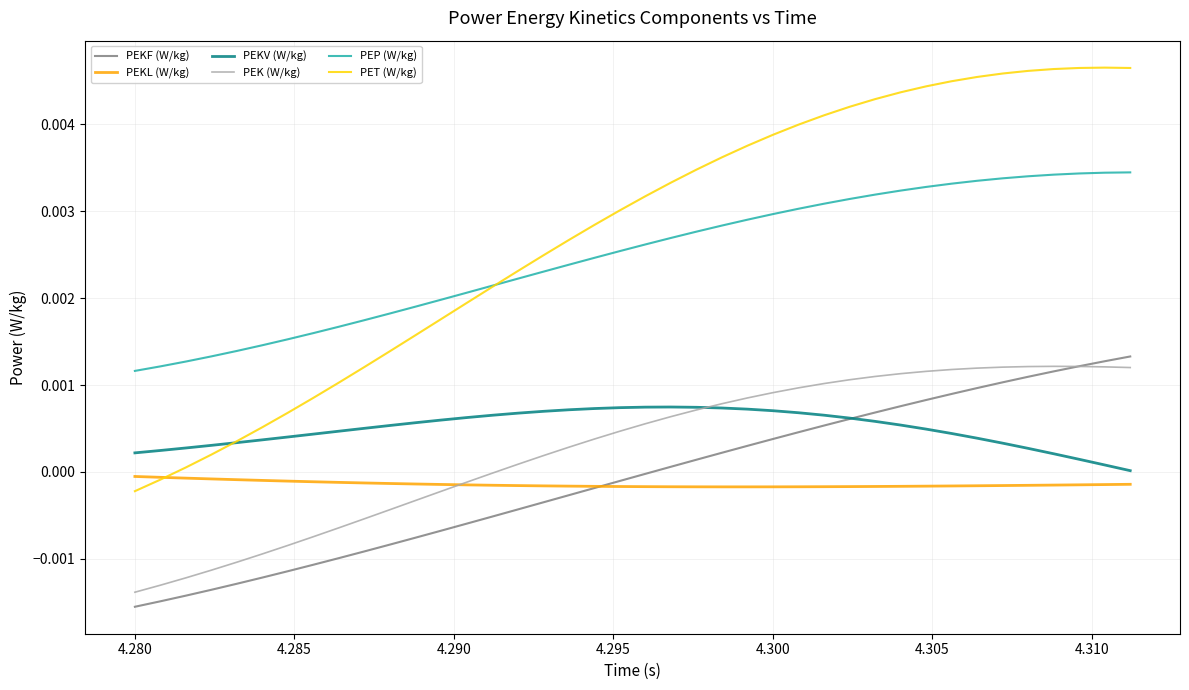

Which series has the largest total across all categories?

PET (W/kg)